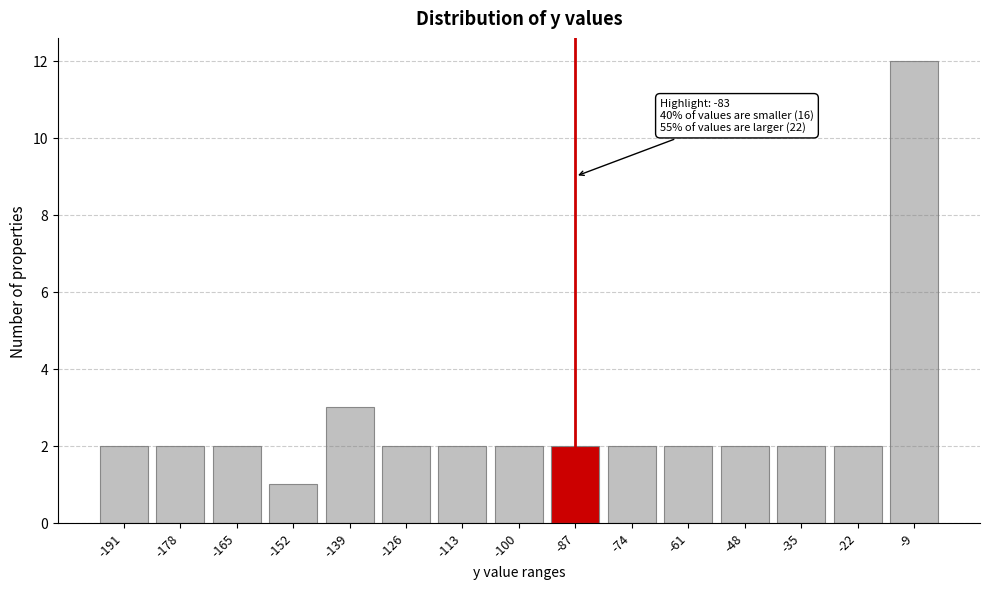

Reading left to right, transcribe all the data shown in this chart.

-191=2	-178=2	-165=2	-152=1	-139=3	-126=2	-113=2	-100=2	-87=2	-74=2	-61=2	-48=2	-35=2	-22=2	-9=12